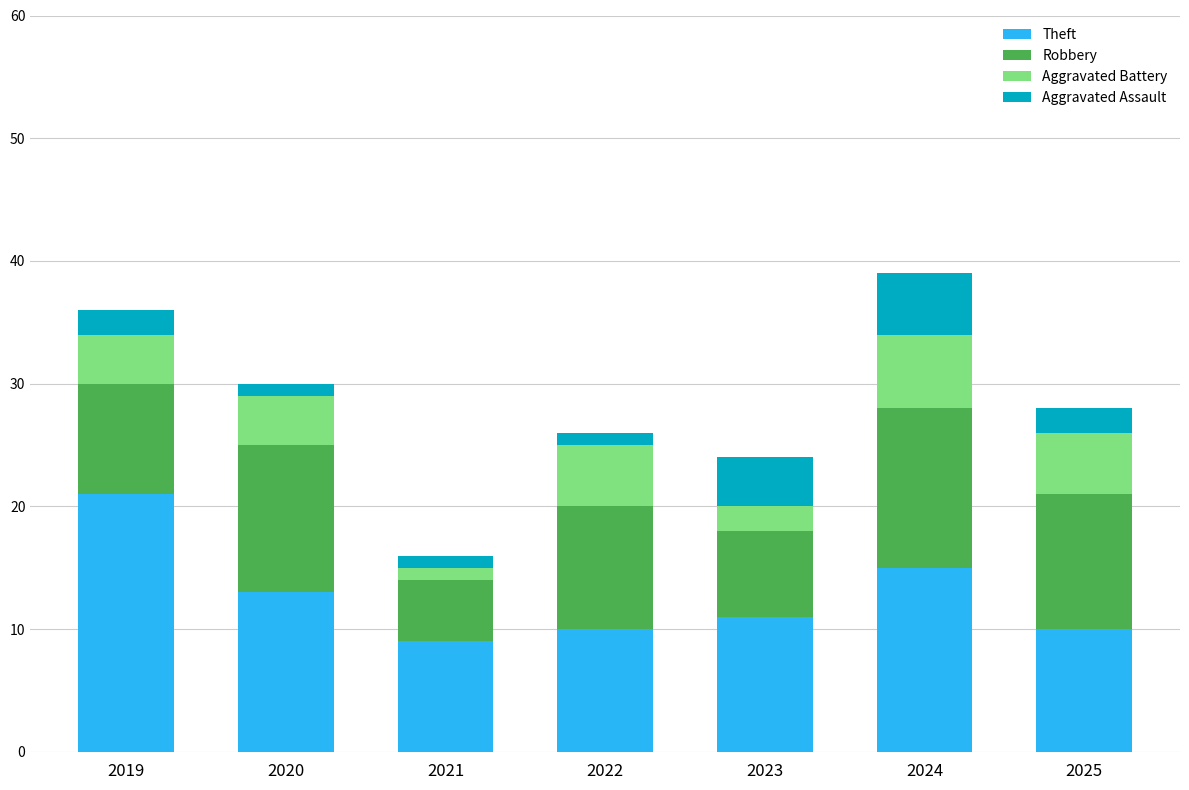

What is the average value of the Theft series?

13